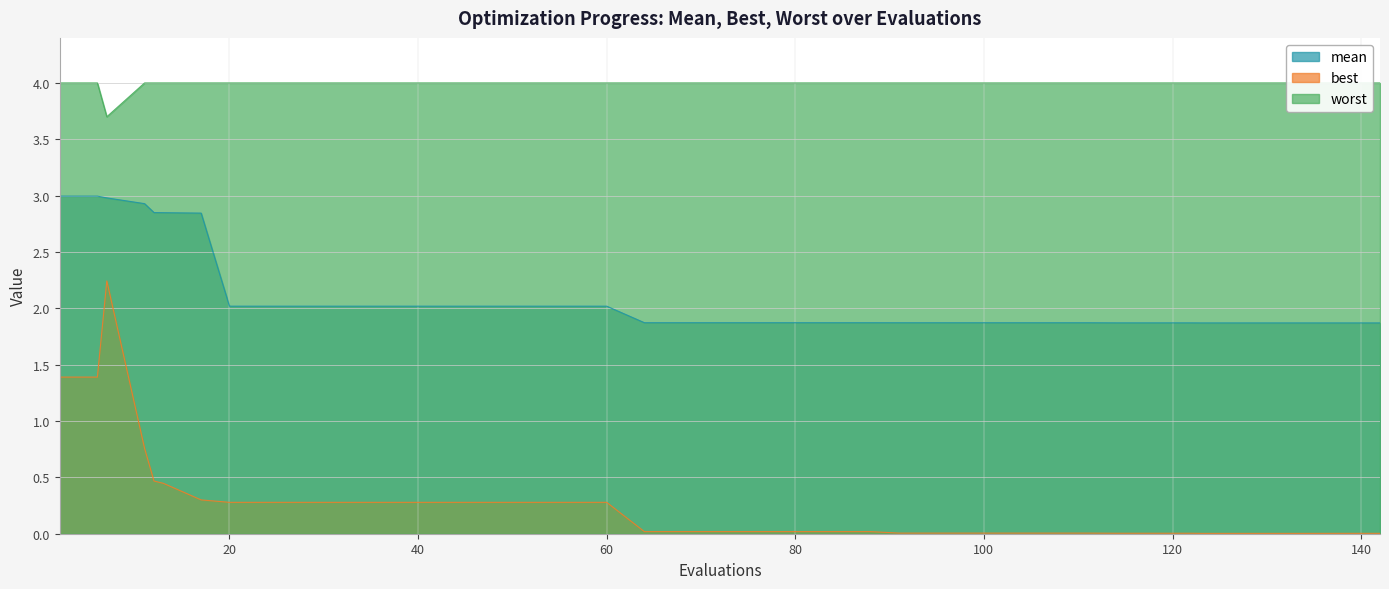

What are all the series names shown in the legend?

mean, best, worst